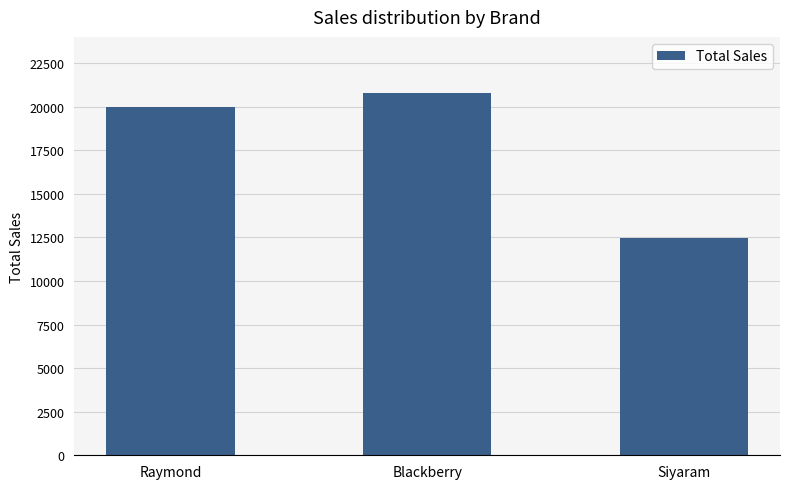

What is the maximum value shown in the chart?

20763